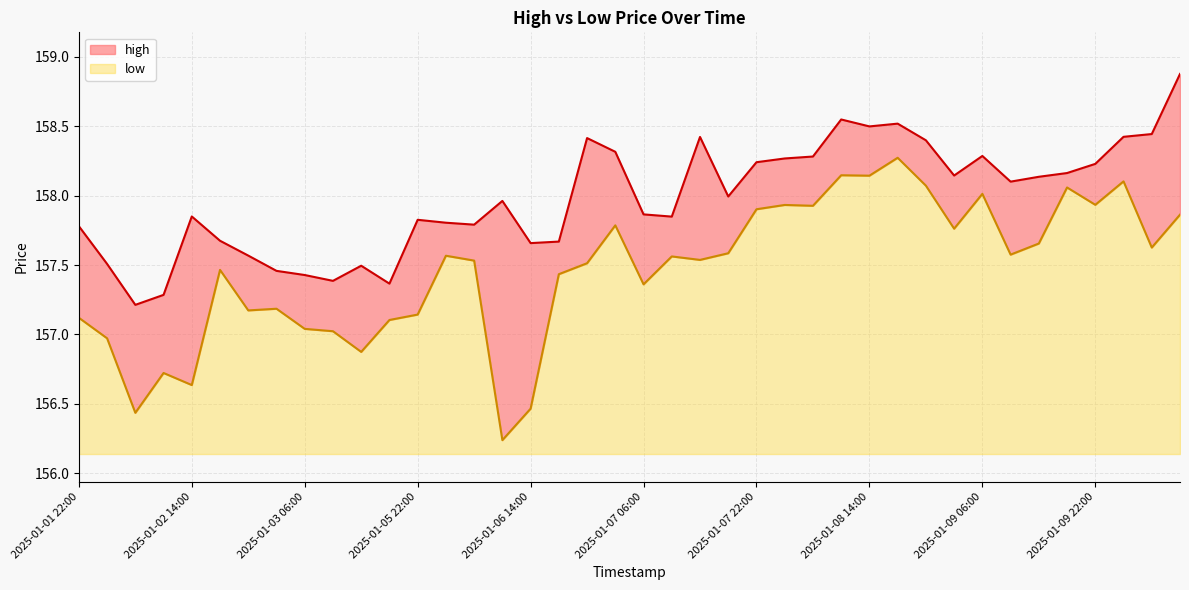

True or false: high and low cross at least once.

False